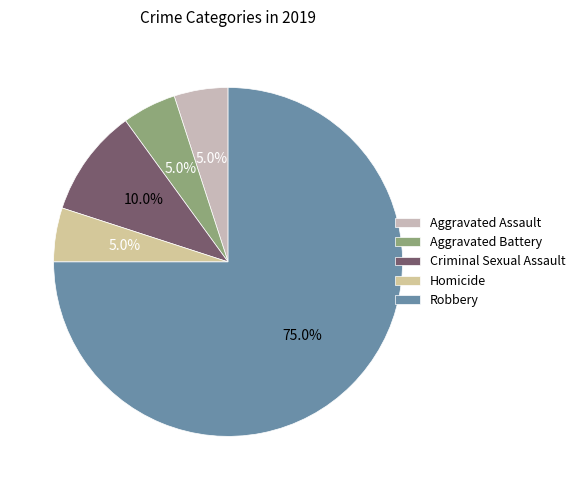

What is the smallest slice in the pie chart?

Aggravated Assault